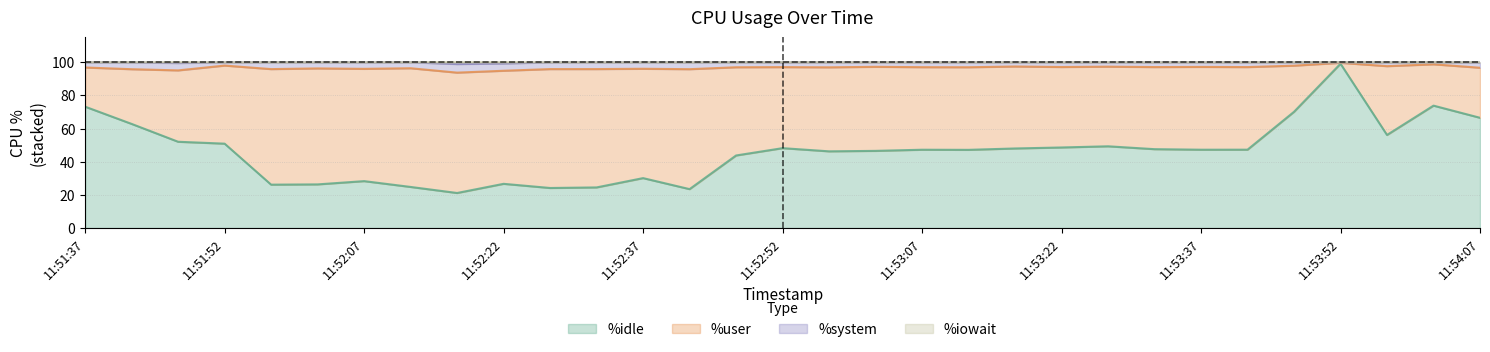

What is the sum of all %idle values?

1427.8